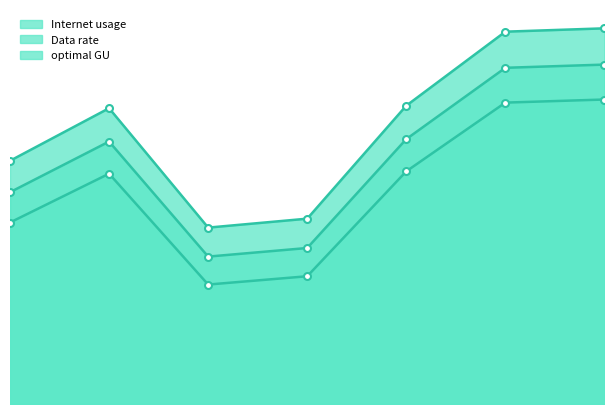

What is the difference between the second highest and minimum values in the Data rate series?

23.4